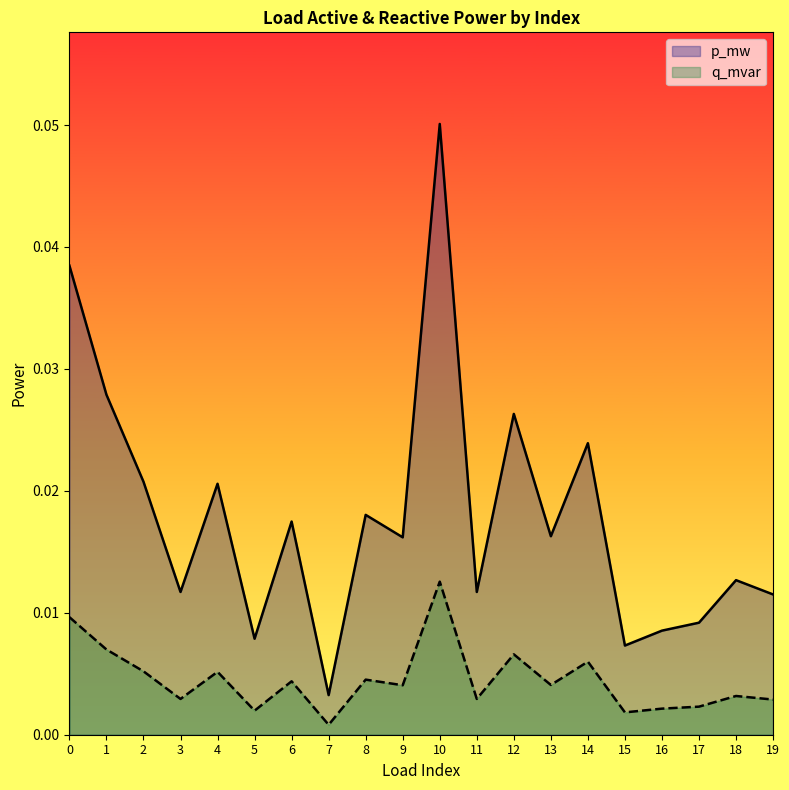

Reading left to right, transcribe all the data shown in this chart.

p_mw: 0=0.0	1=0.0	2=0.0	3=0.0	4=0.0	5=0.0	6=0.0	7=0.0	8=0.0	9=0.0	10=0.1	11=0.0	12=0.0	13=0.0	14=0.0	15=0.0	16=0.0	17=0.0	18=0.0	19=0.0
q_mvar: 0=0.0	1=0.0	2=0.0	3=0.0	4=0.0	5=0.0	6=0.0	7=0.0	8=0.0	9=0.0	10=0.0	11=0.0	12=0.0	13=0.0	14=0.0	15=0.0	16=0.0	17=0.0	18=0.0	19=0.0